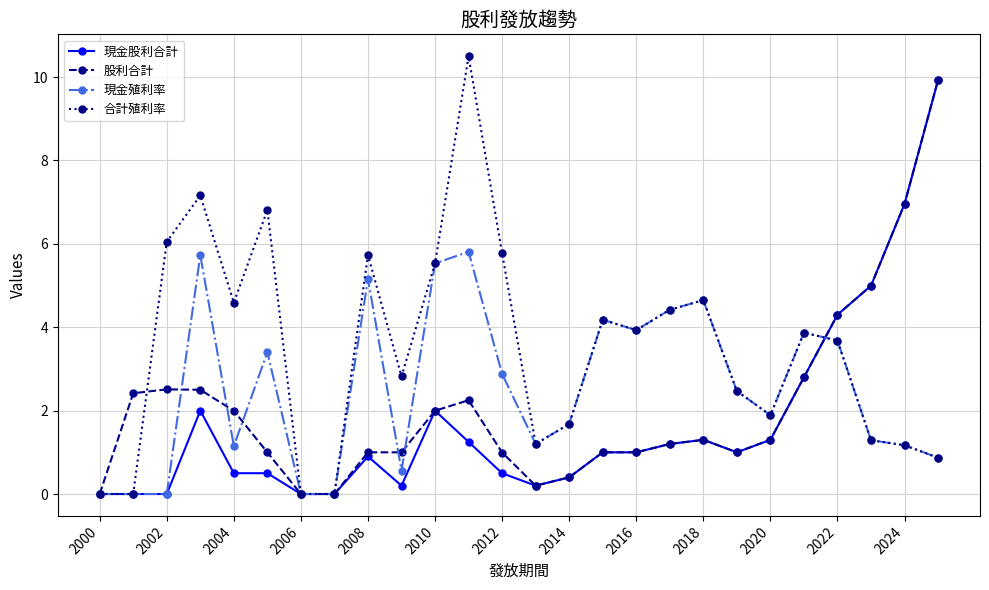

Which series has the widest spread of values?

合計殖利率